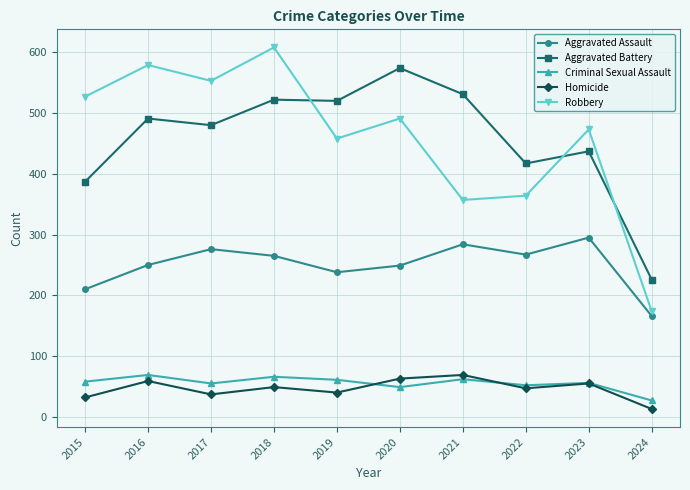

At which category does the chart reach its minimum across all series?

2024